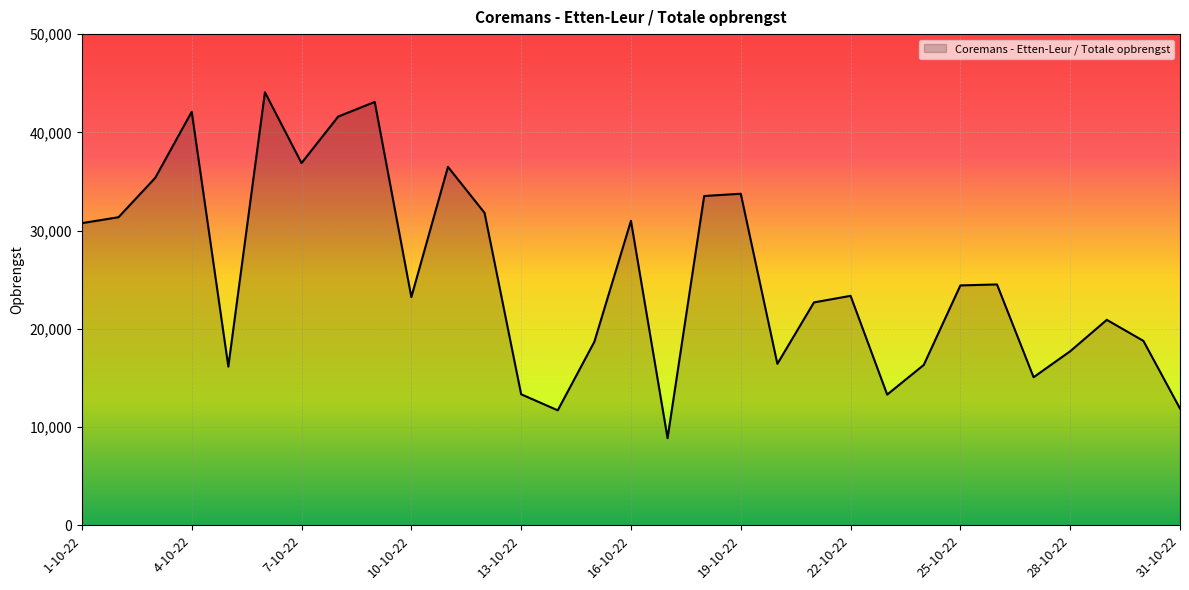

Does the chart display data point markers on the line(s)?

No